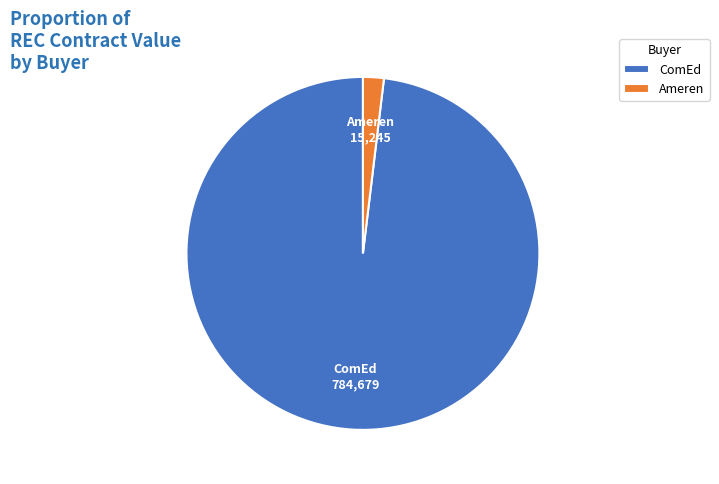

Which slice represents more than half of the pie?

ComEd